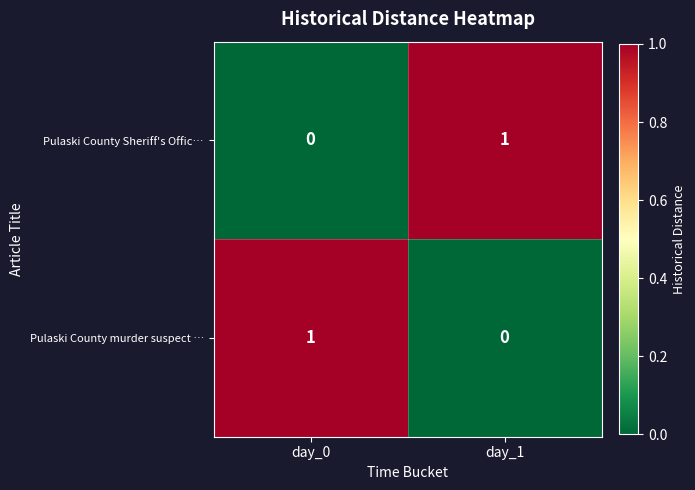

At which label does Pulaski County Sheriff's Offic… reach its minimum?

day_0